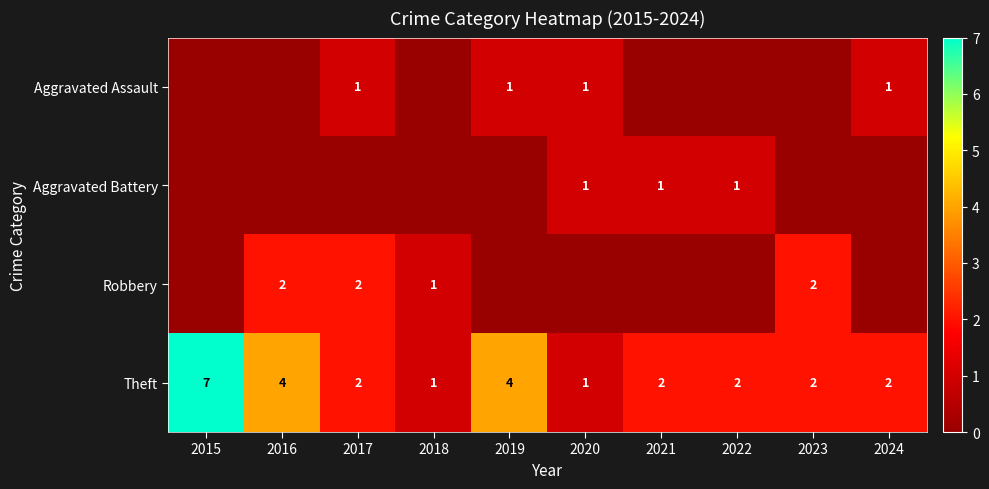

At which label does Aggravated Battery reach its minimum?

2015